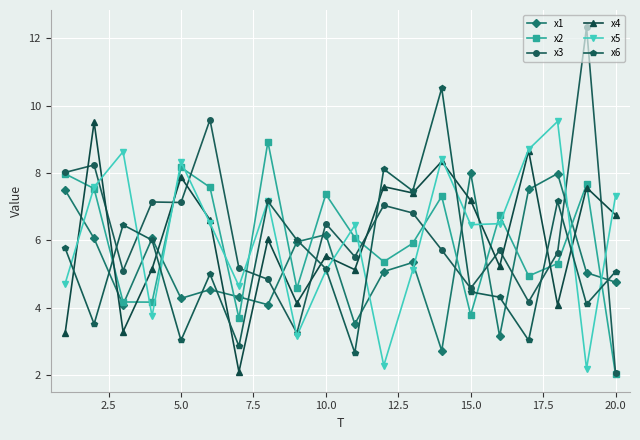

How many values in the x5 series are below 6?

8